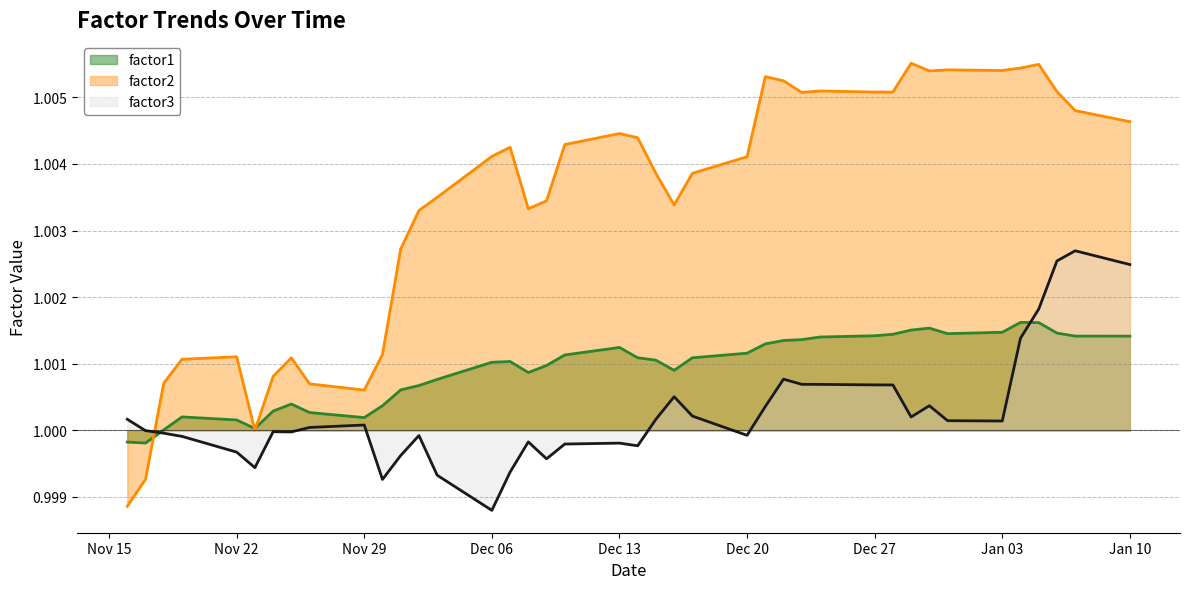

Which label corresponds to the largest value in the chart?

2010-12-29